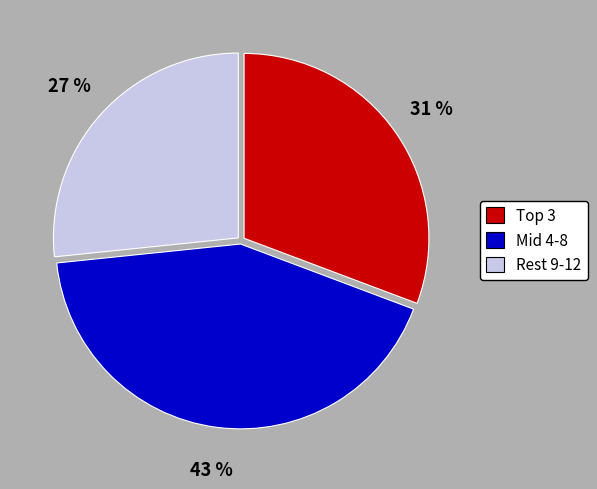

Is there a majority slice in this chart?

No